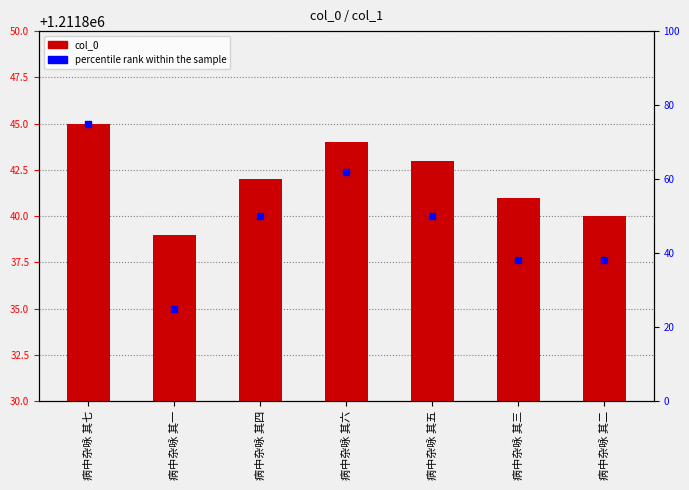

What are all the series names shown in the legend?

col_0, percentile rank within the sample